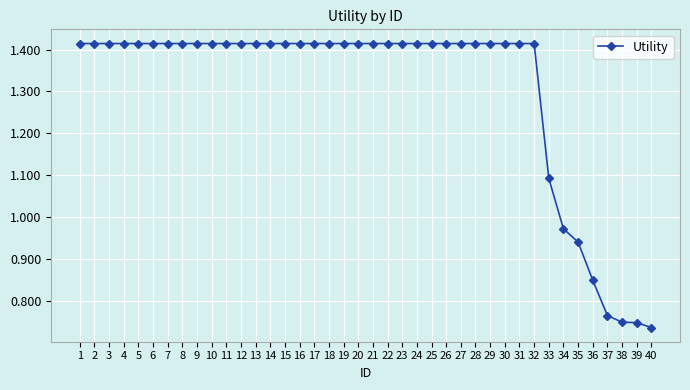

How many values exceed 1?

33